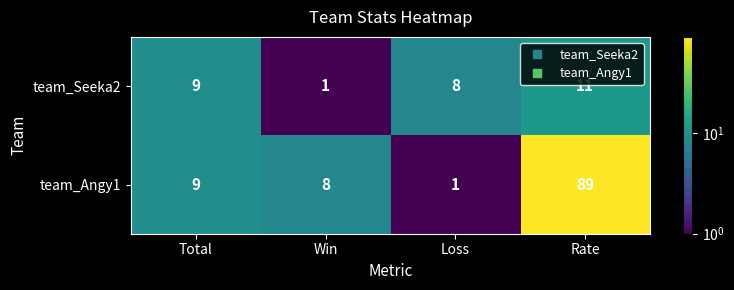

What is the spread (max minus min) of values at Win?

7